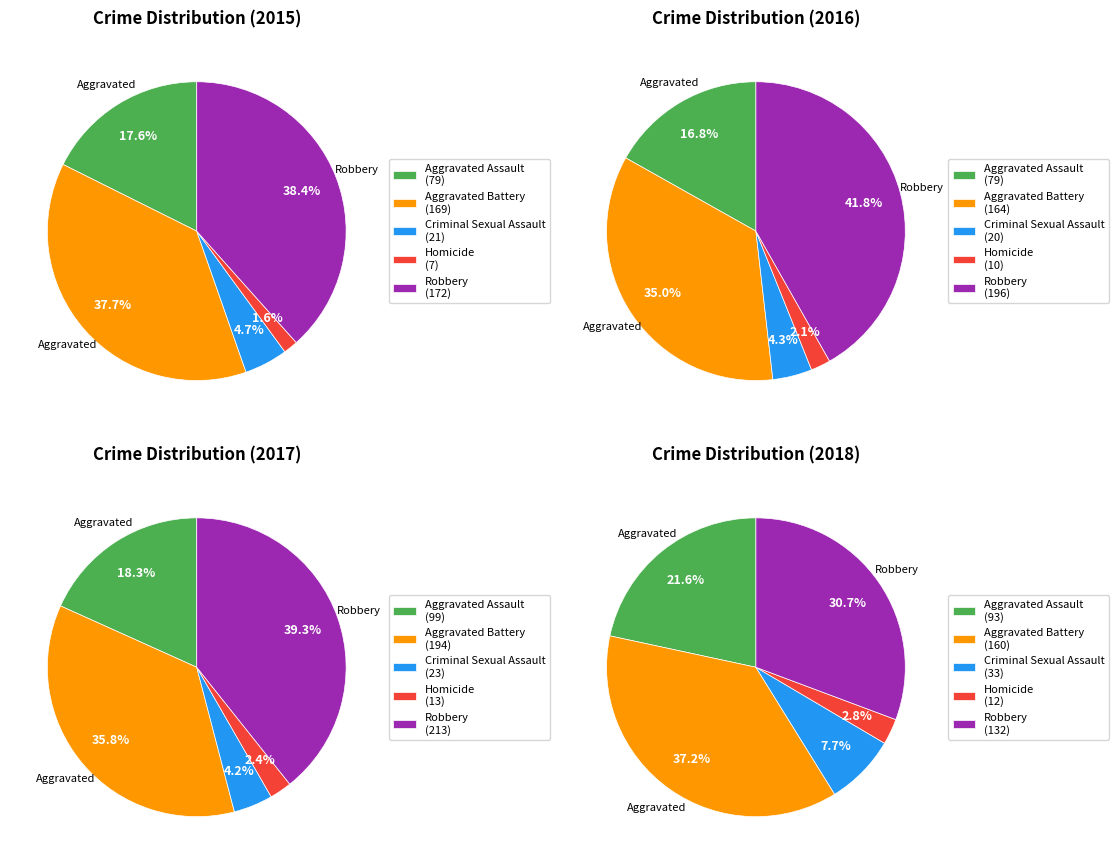

Is there any slice that represents more than half of the pie?

No